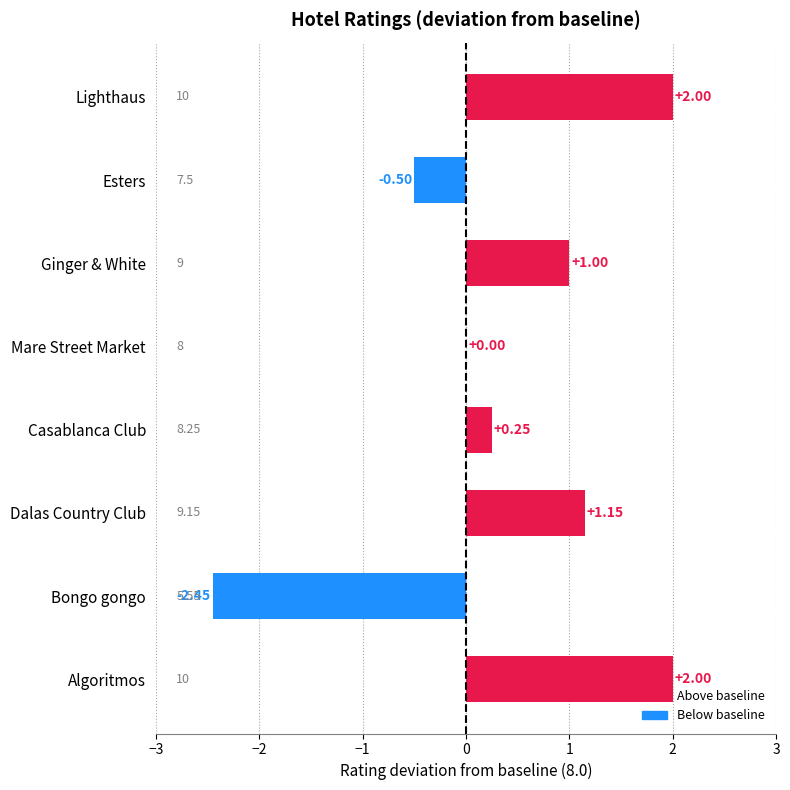

Where is the data nearest to the value 0?

Mare Street Market